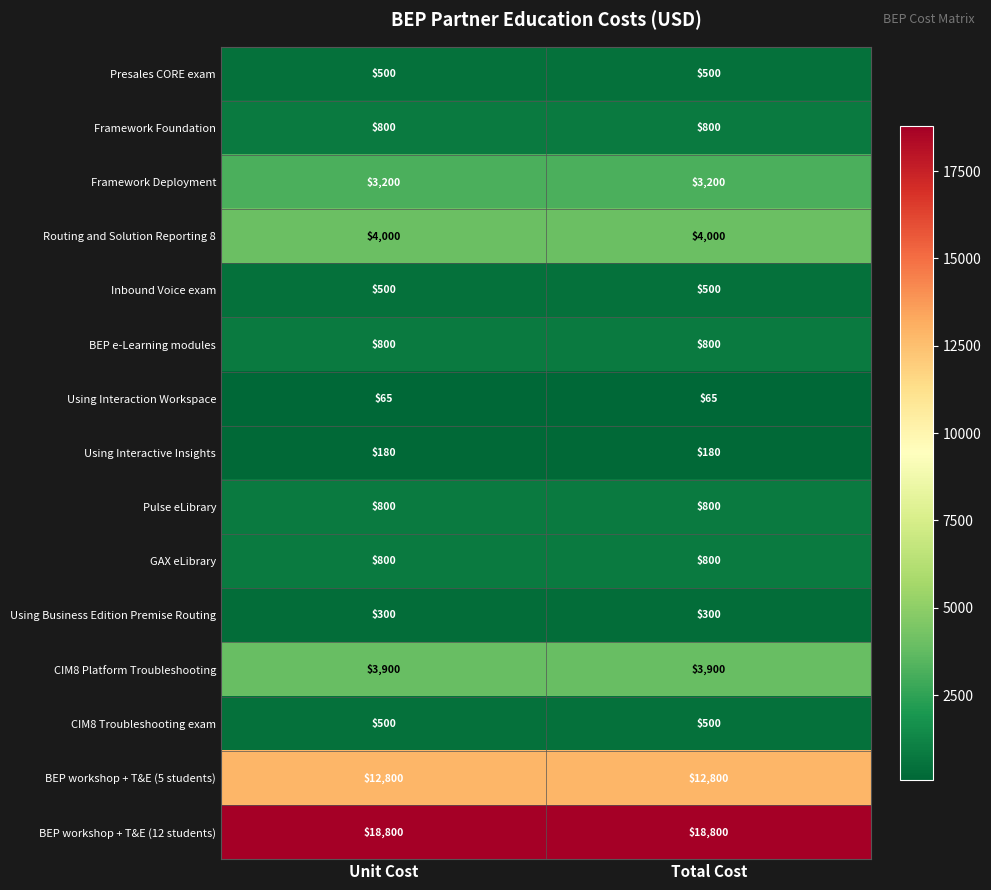

What is the spread (max minus min) of values at Unit Cost?

18735